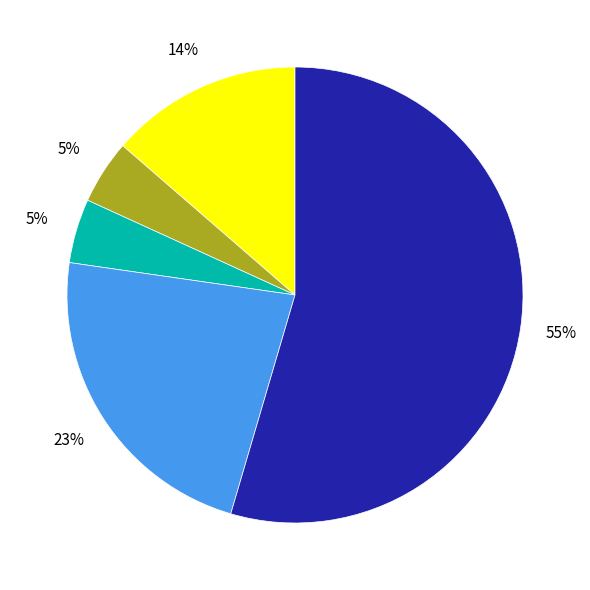

To the nearest percent, what is the average slice percentage?

20%